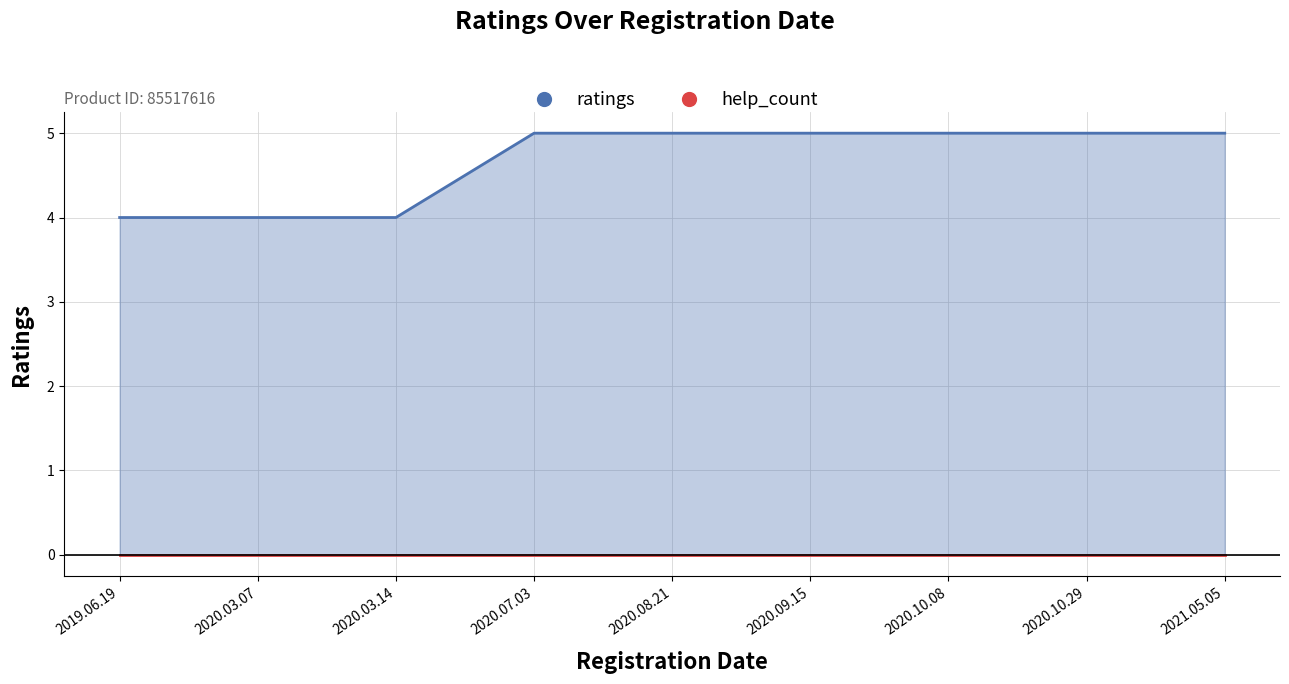

Is it true that the value at 2020.03.07 is 2?

False